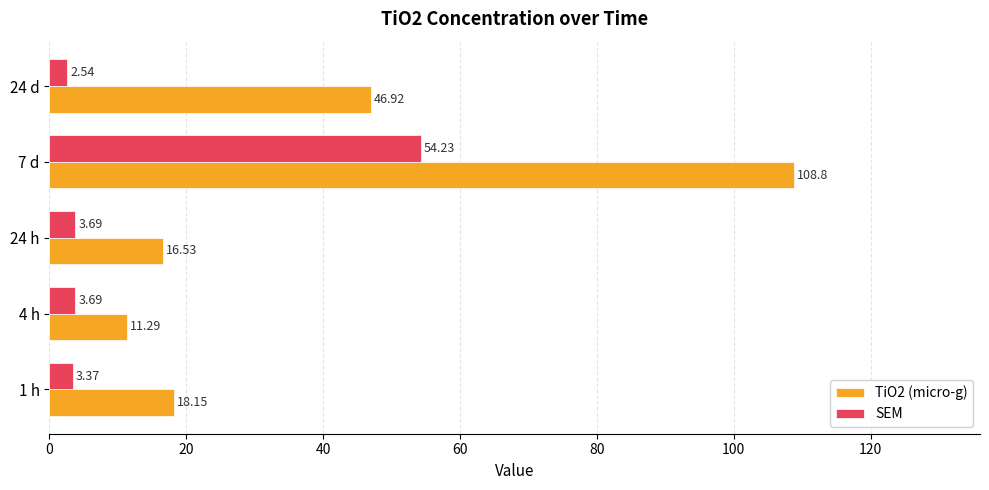

Rank the categories by TiO2 (micro-g) value from highest to lowest.

7 d, 24 d, 1 h, 24 h, 4 h